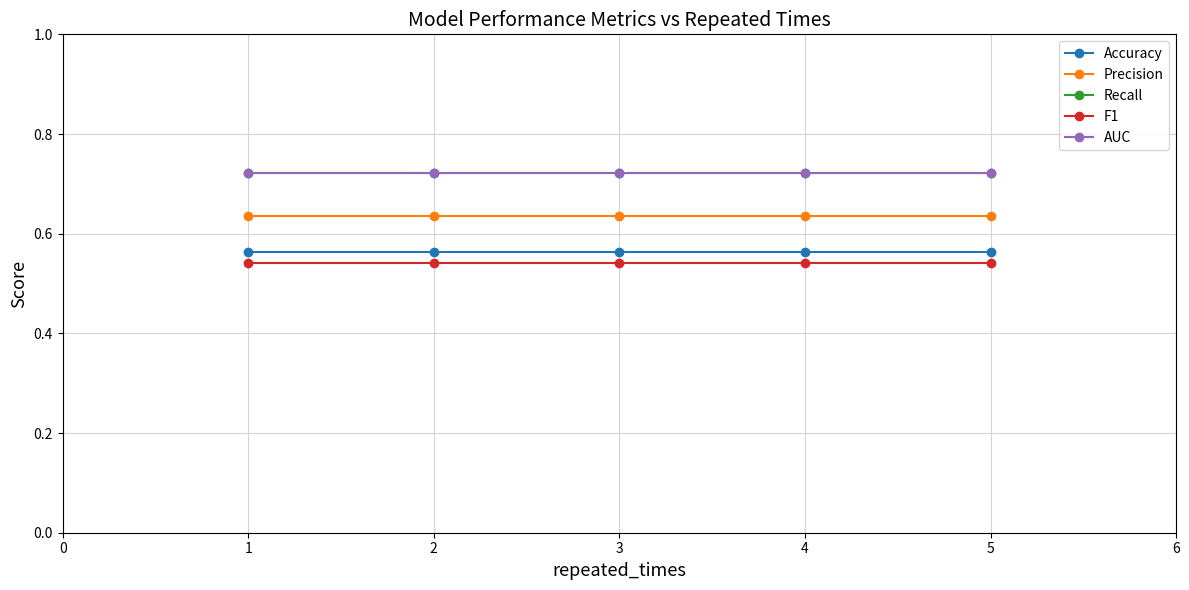

Is this an area chart (filled region under the line)?

No